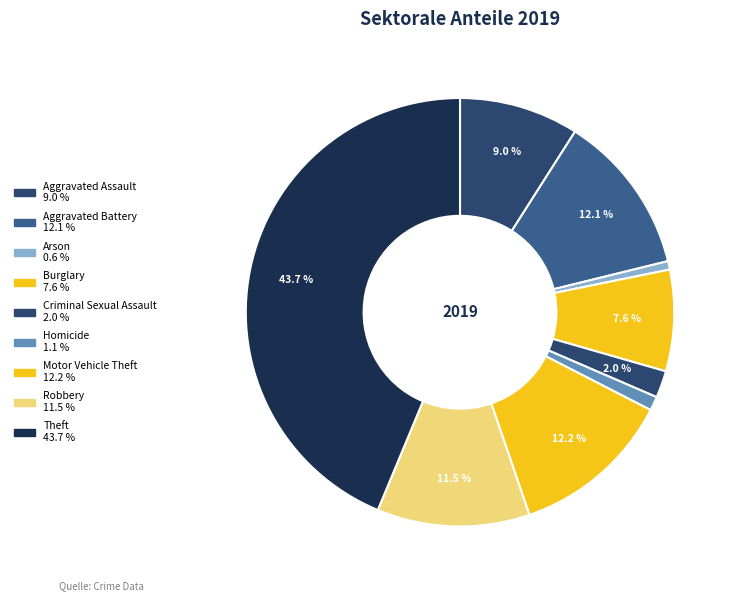

Rank the categories by value from highest to lowest.

Theft, Motor Vehicle Theft, Aggravated Battery, Robbery, Aggravated Assault, Burglary, Criminal Sexual Assault, Homicide, Arson